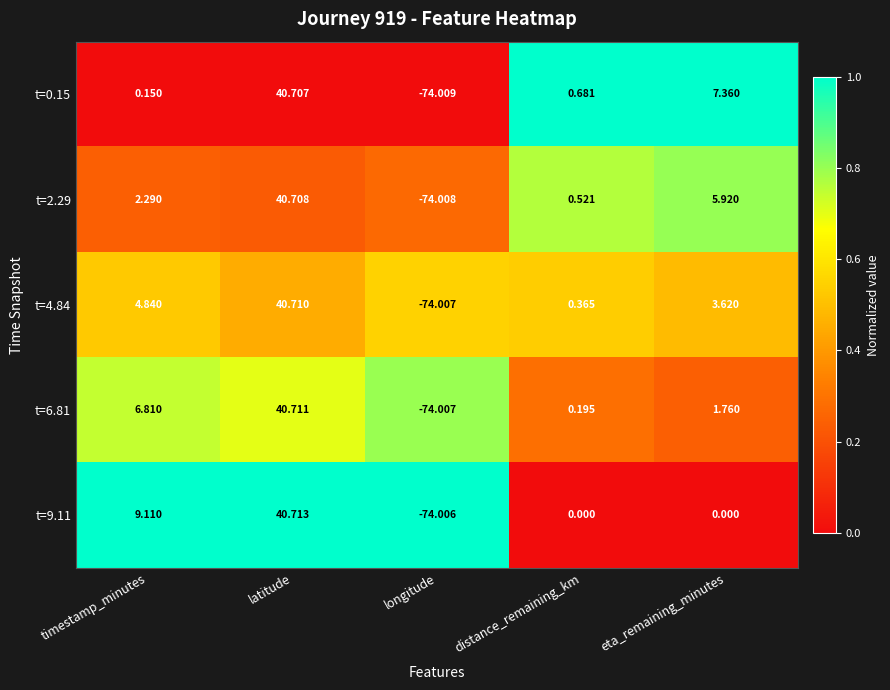

Which series has the largest range (max minus min)?

t=9.11